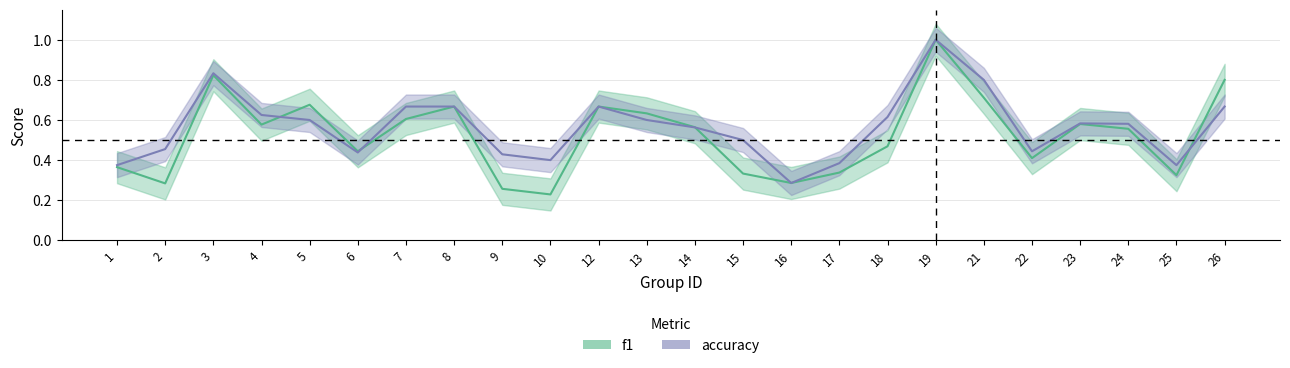

Which category has the highest value across all series?

19